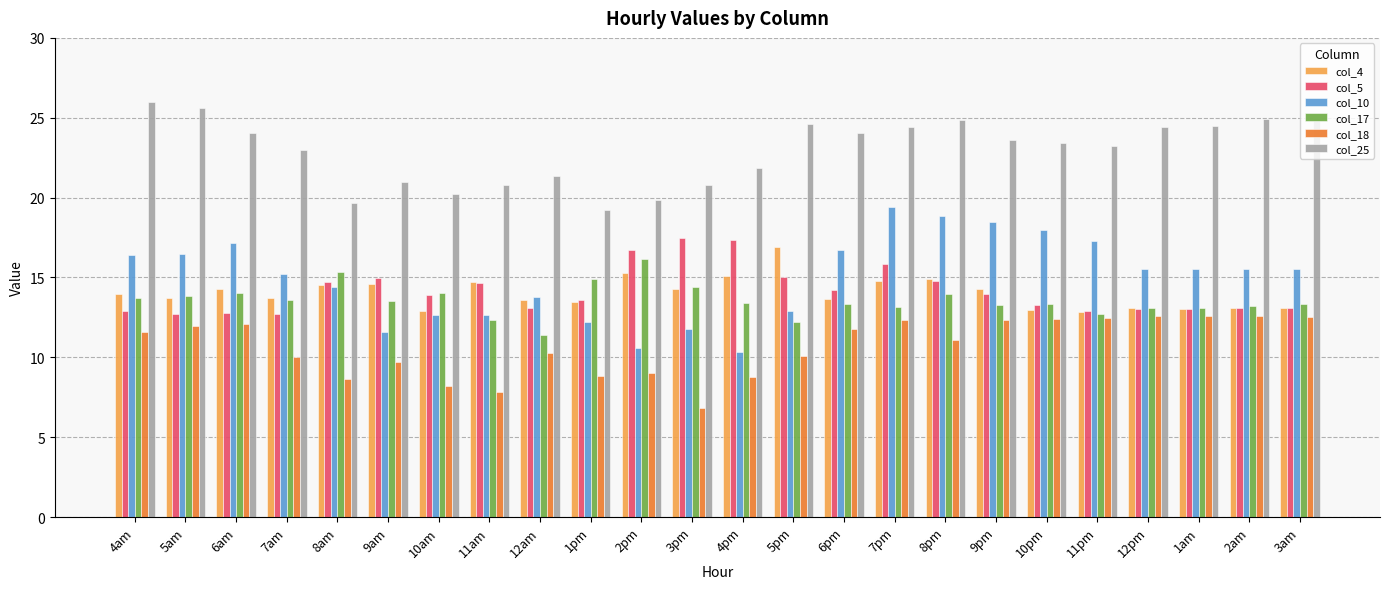

What is the smallest value displayed?

6.8